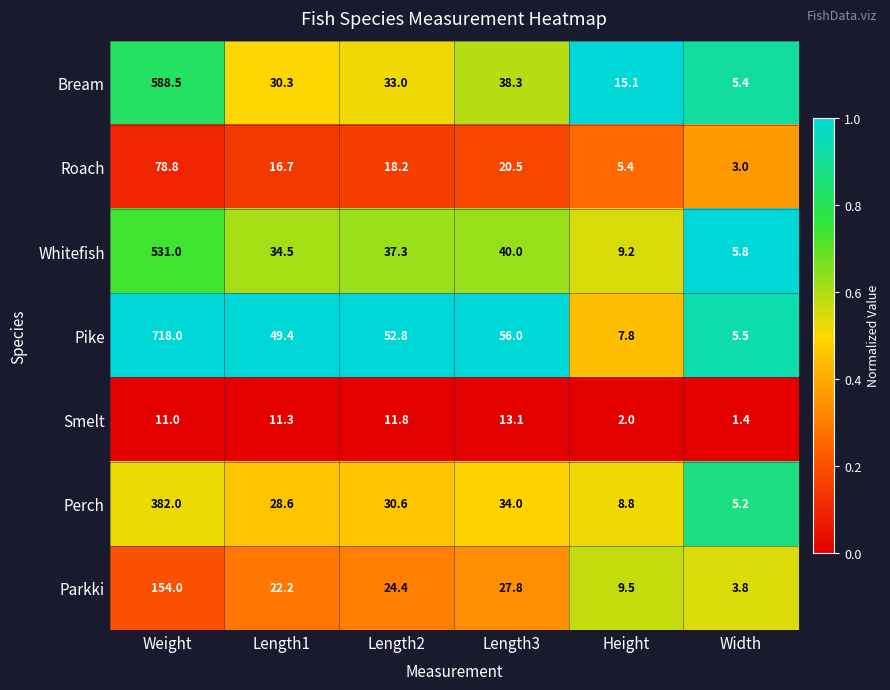

At which category is the sum across all series the highest?

Weight